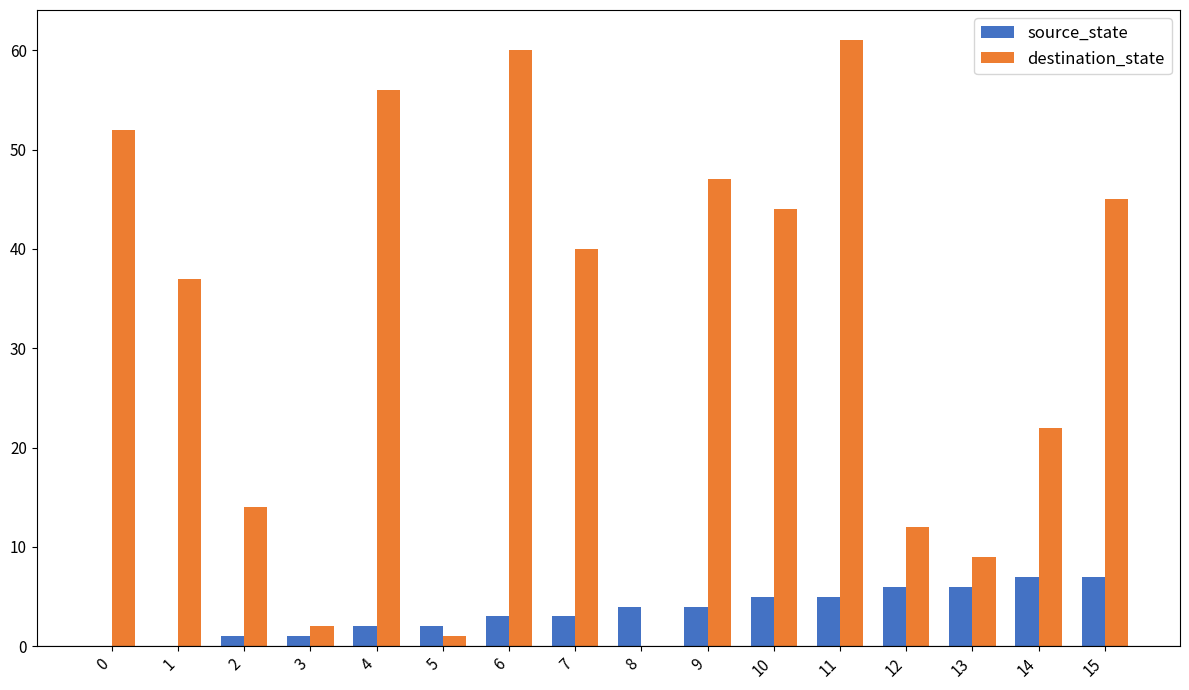

Is the value of source_state at 1 greater than the value of destination_state at 0?

No